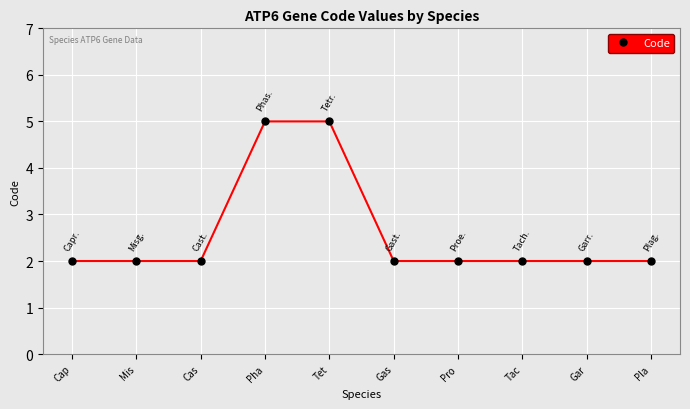

The value at Cas is 2. True or false?

True